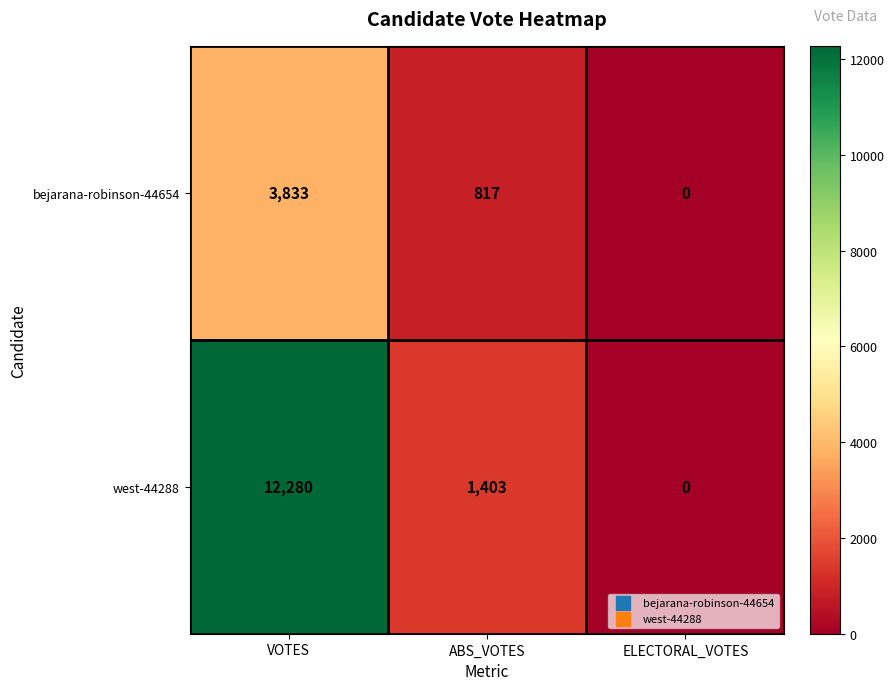

What is the difference between the bejarana-robinson-44654 values at ELECTORAL_VOTES and ABS_VOTES?

817